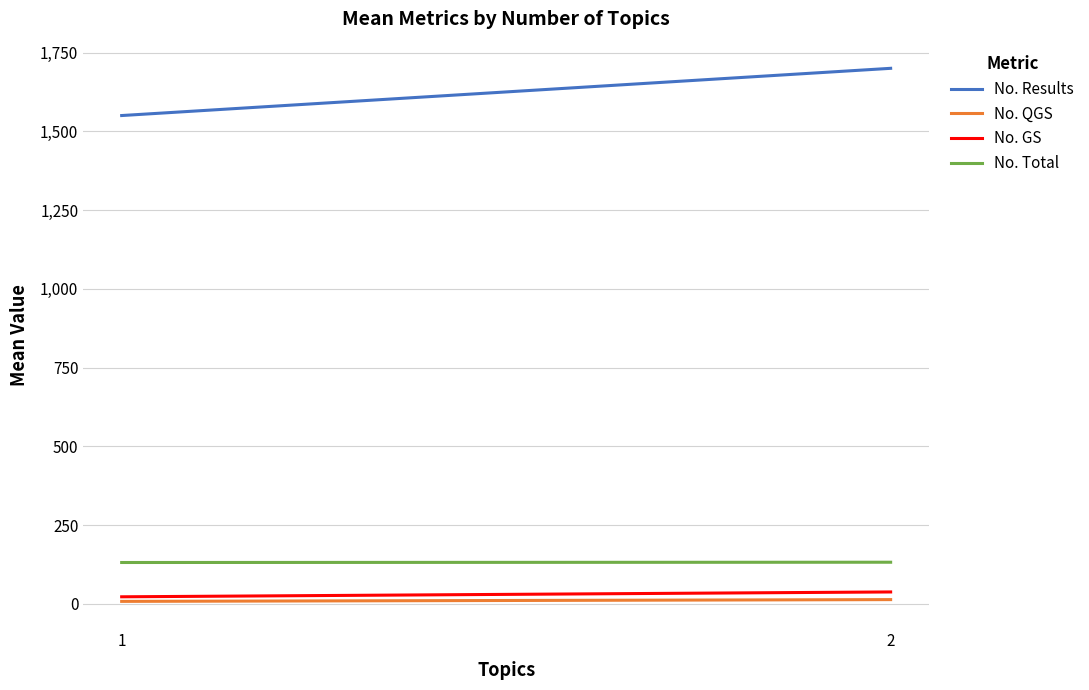

How many No. Total values are between 131 and 132?

2